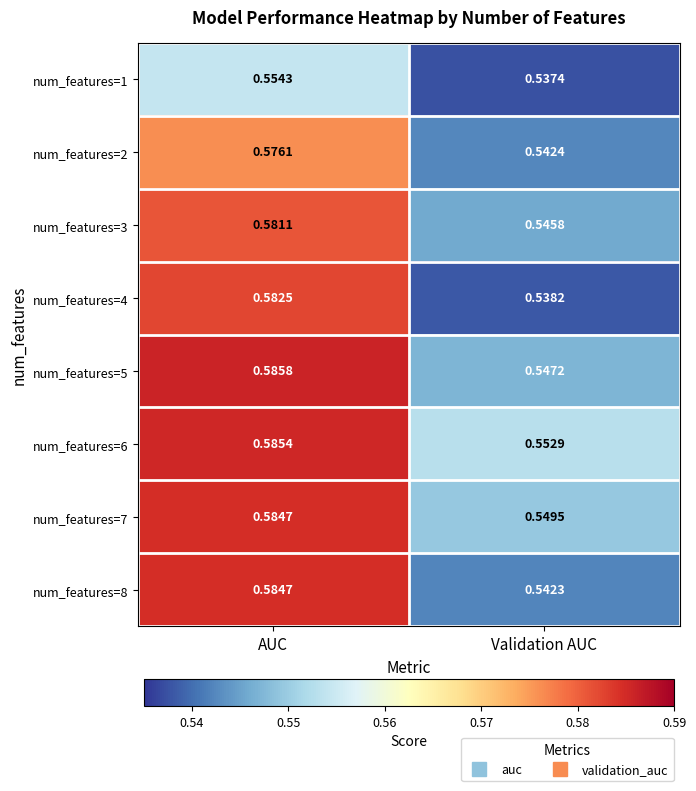

How many data points does each series have?

2